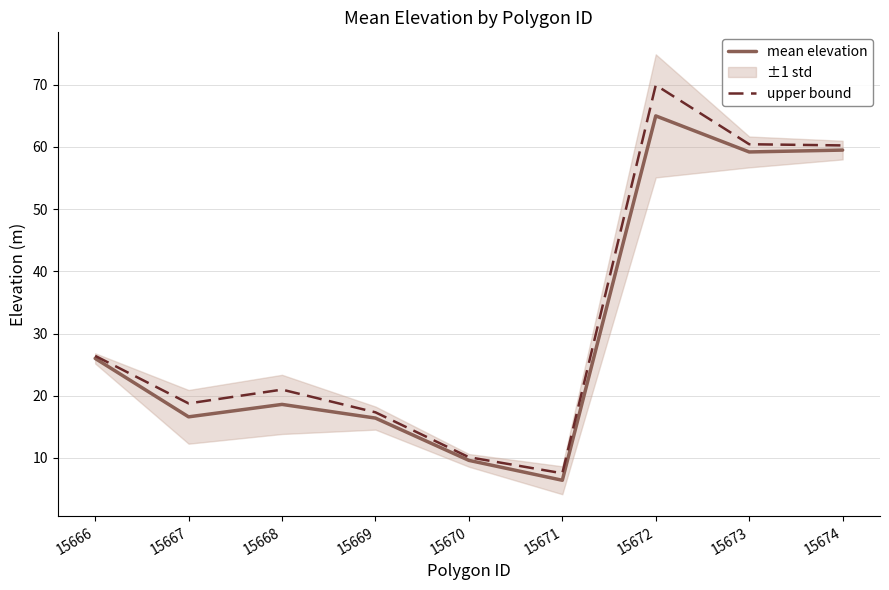

True or false: mean elevation and upper bound cross at least once.

False